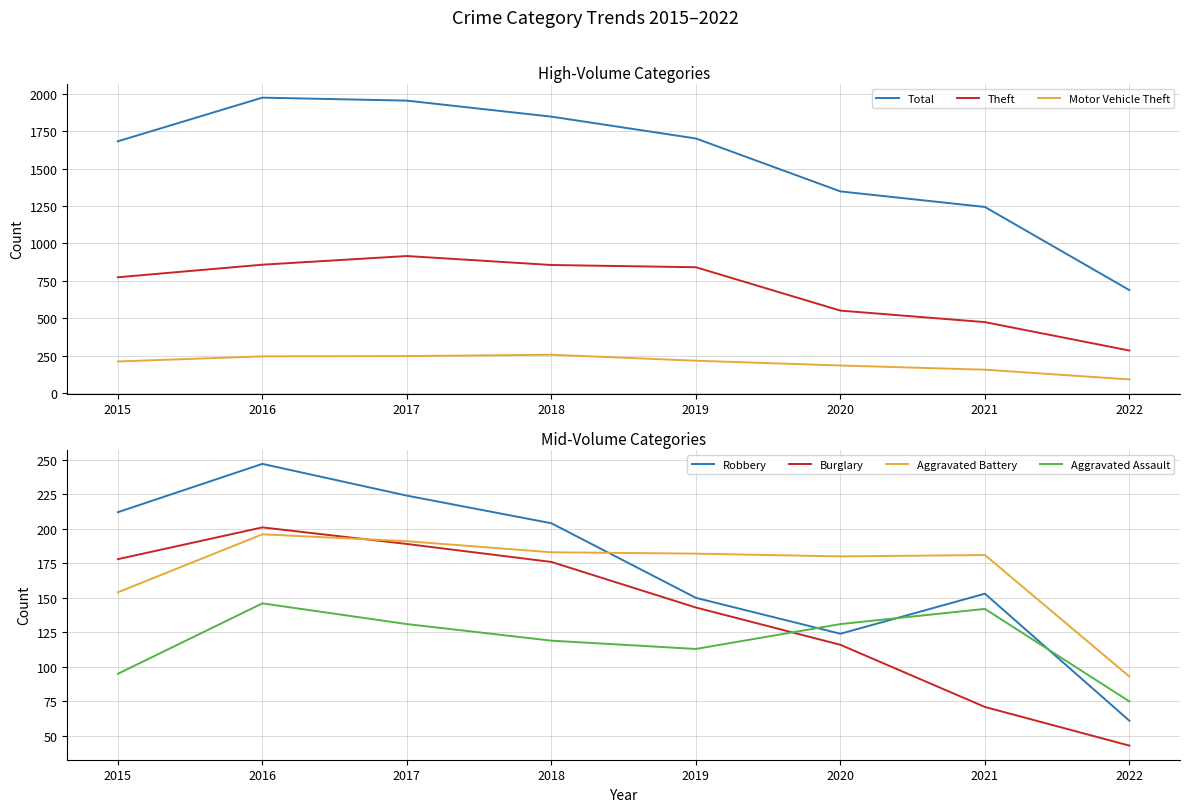

True or false: Motor Vehicle Theft and Theft intersect in this chart.

False